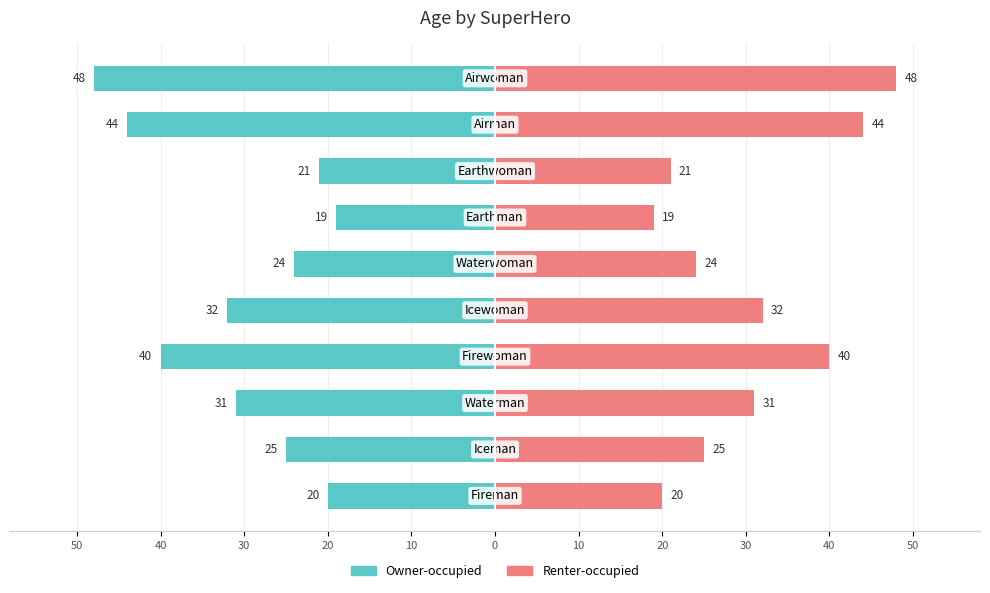

Rank the series at 20 from highest to lowest value.

Renter-occupied, Owner-occupied